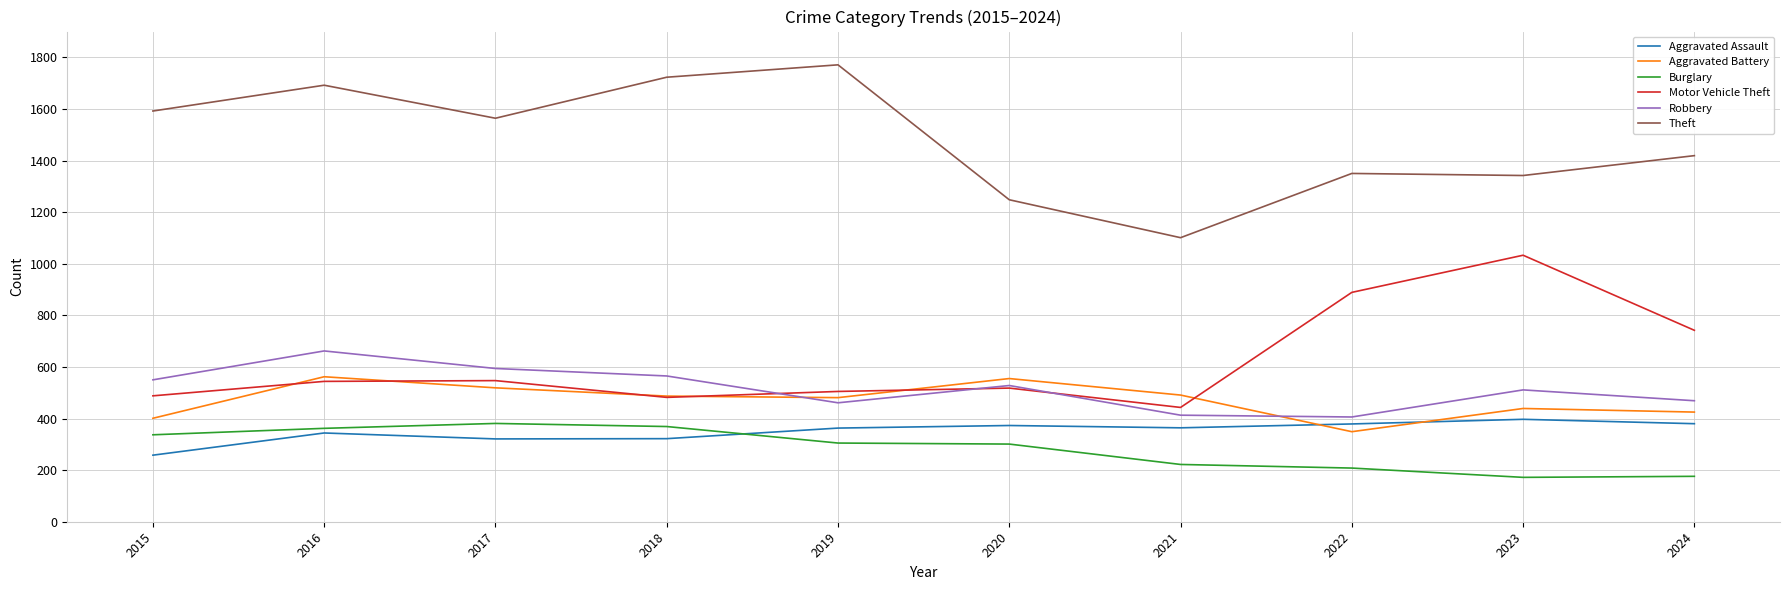

At which category does Motor Vehicle Theft reach its first local valley?

2018